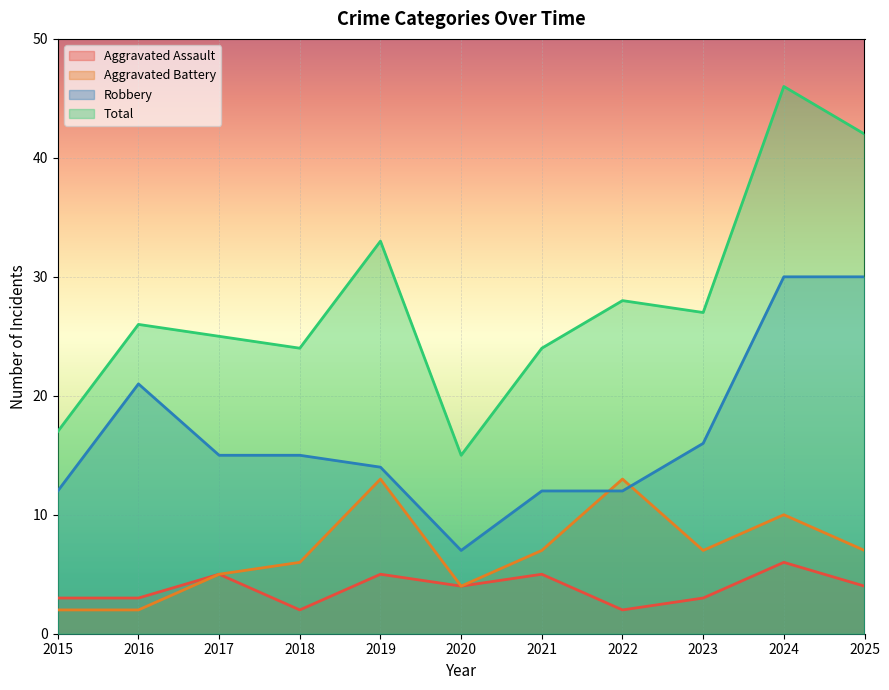

List the series in order of their peak value, highest first.

Total, Robbery, Aggravated Battery, Aggravated Assault